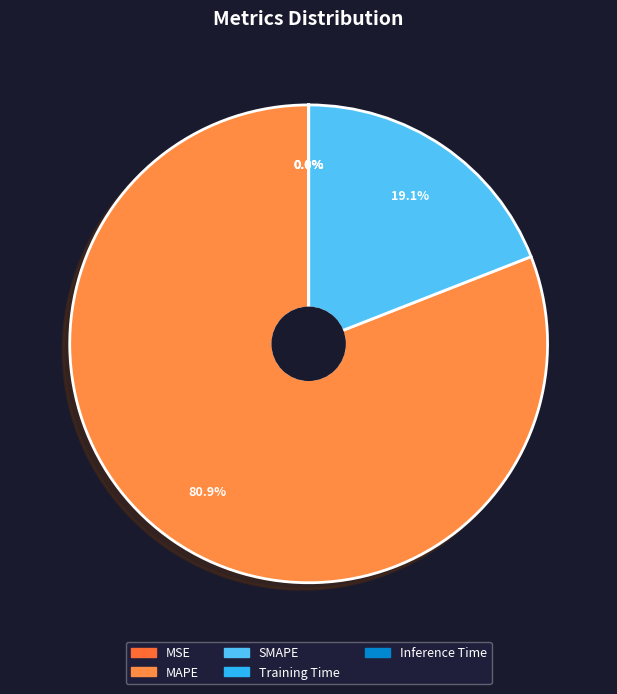

To the nearest percent, what is the difference between the largest and smallest slice percentages?

81%